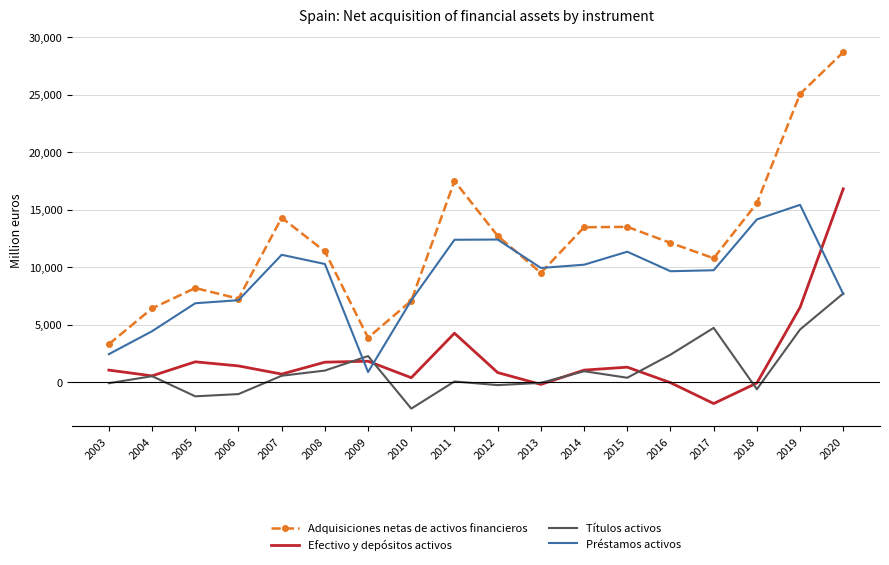

Which series has the largest range (max minus min)?

Adquisiciones netas de activos financieros